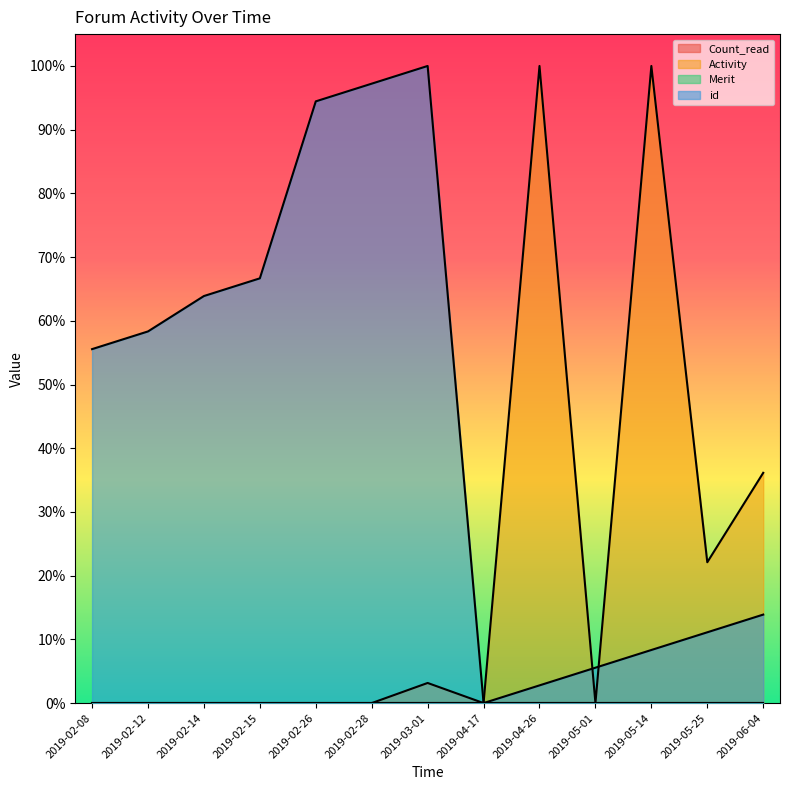

Does the chart display data point markers on the line(s)?

No